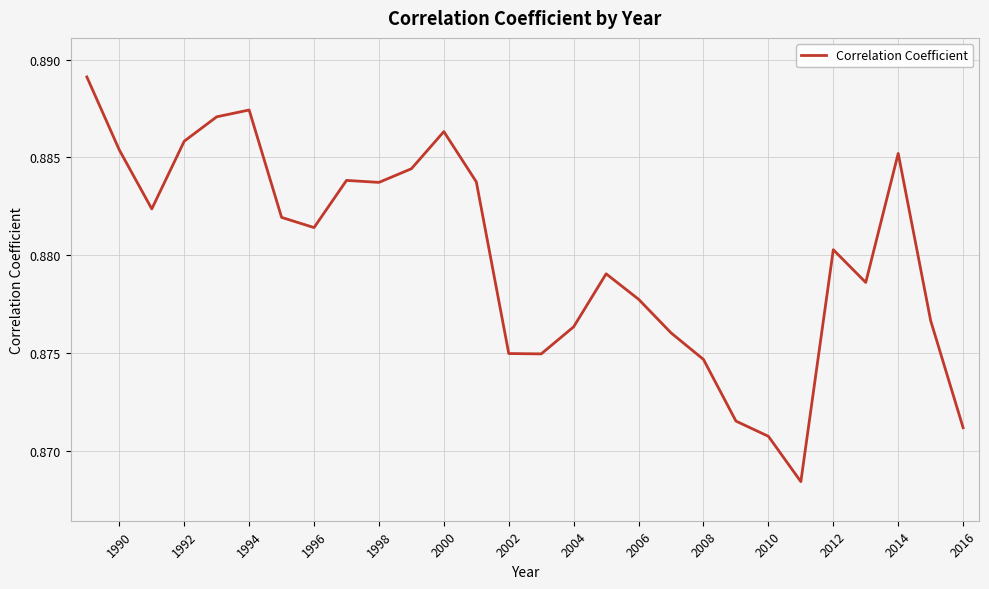

Is this an area chart (filled region under the line)?

No